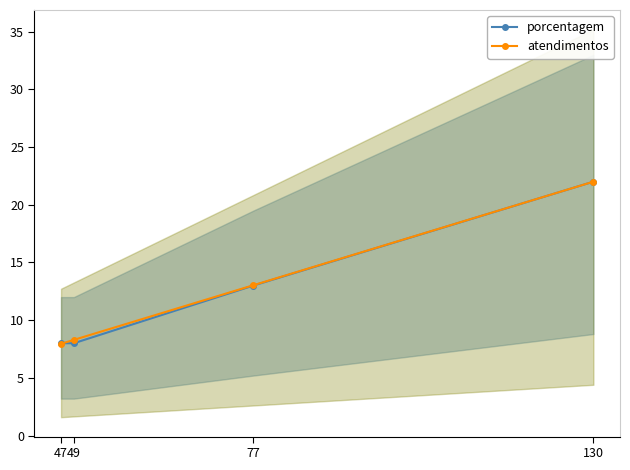

True or false: atendimentos and porcentagem cross at least once.

True